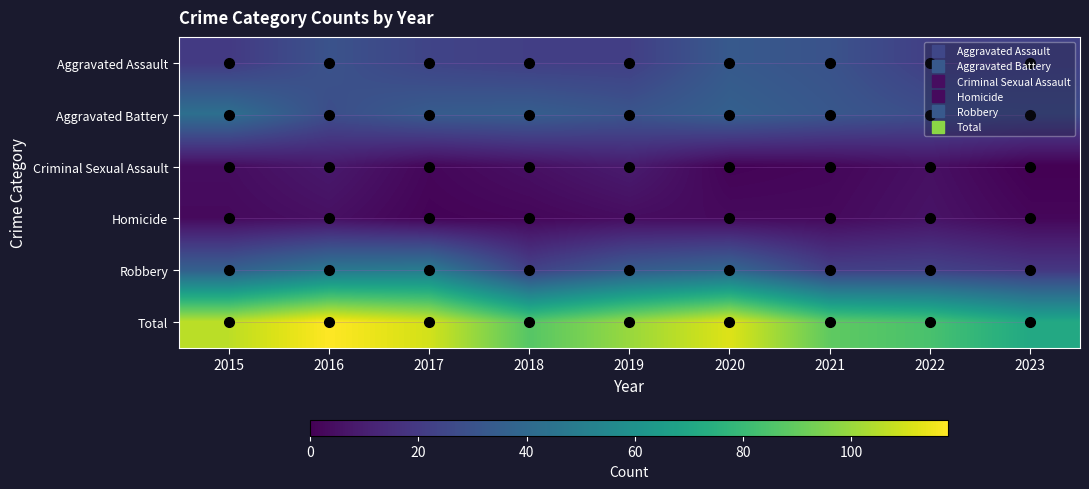

What is the maximum value shown in the chart?

118